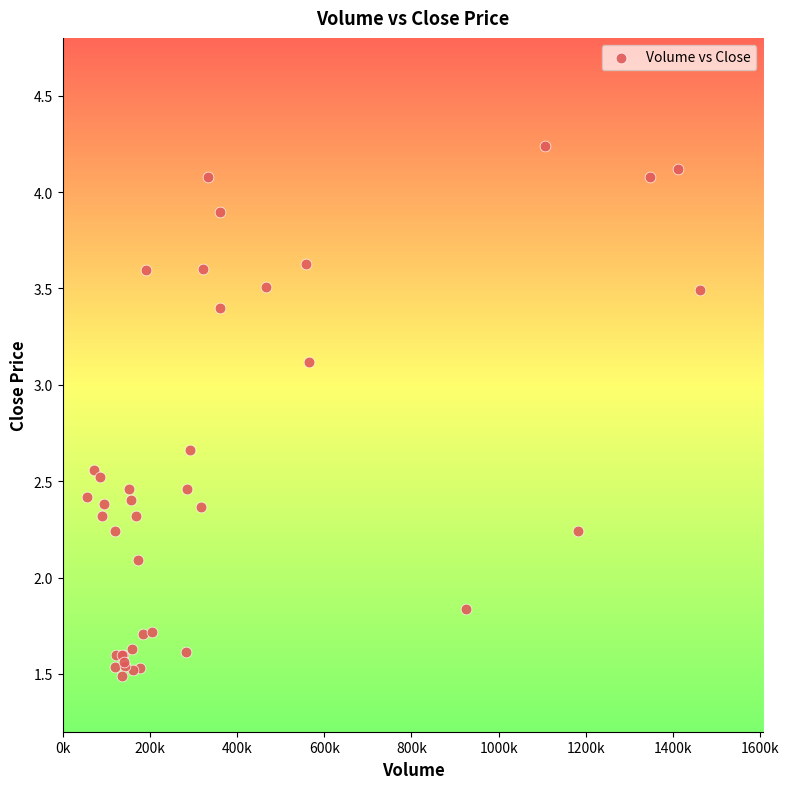

What Y value in the scatter plot is closest to 2?

2.1